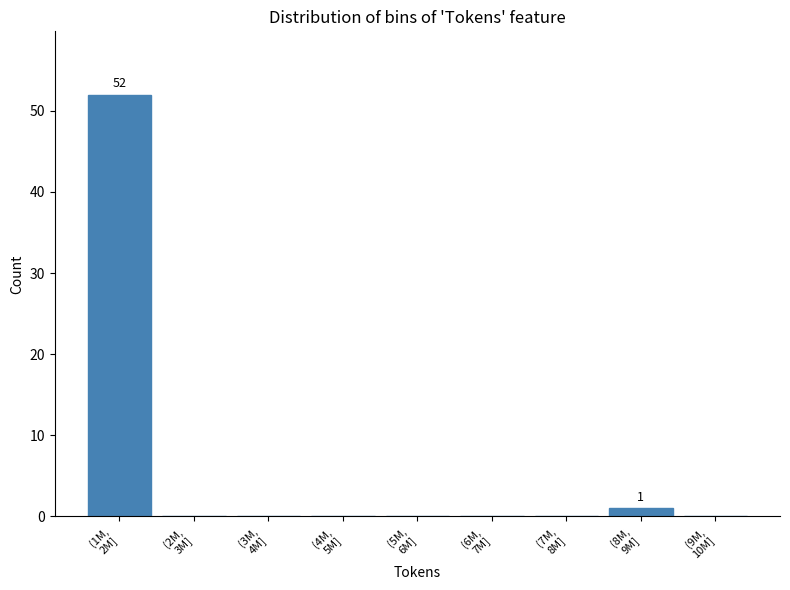

What is the sum of all values?

53